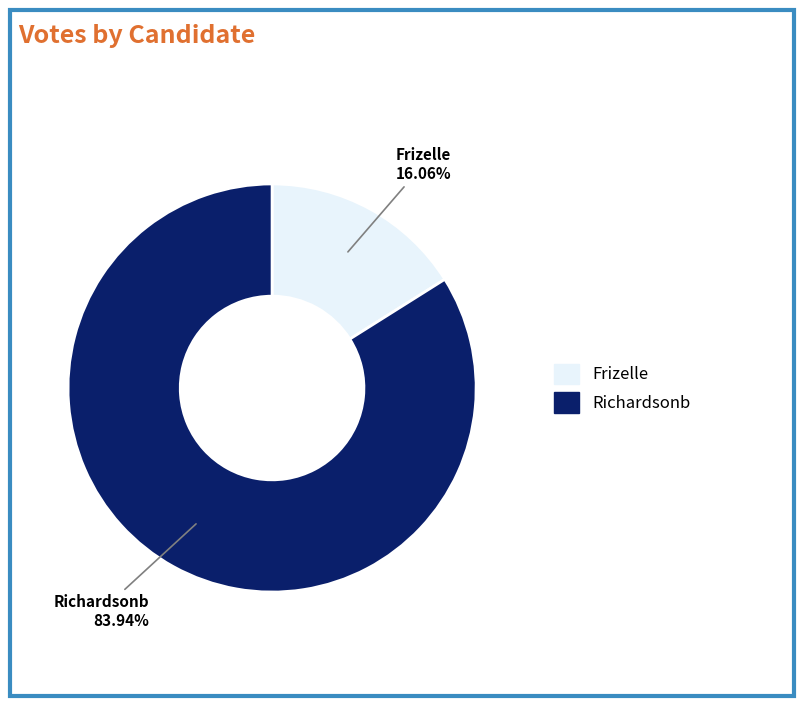

Does any single category account for the majority?

Yes